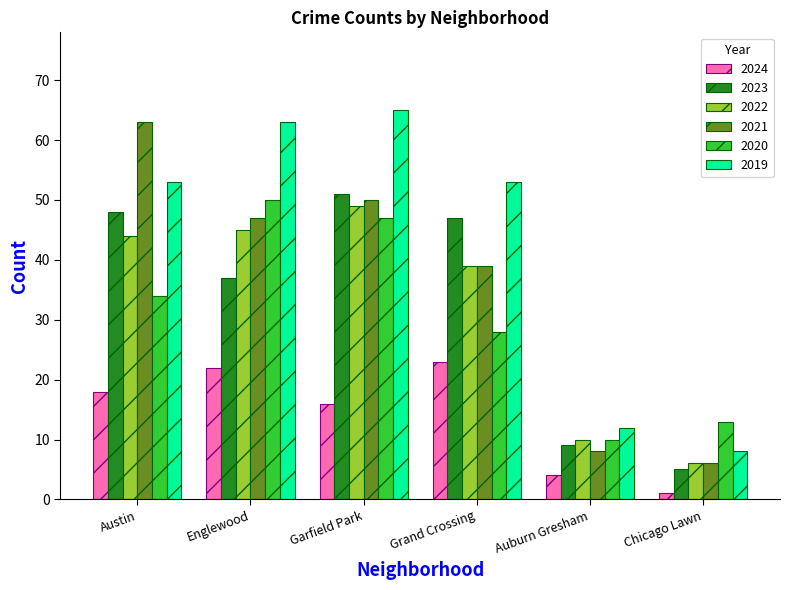

At how many categories does at least one series exceed 15?

4